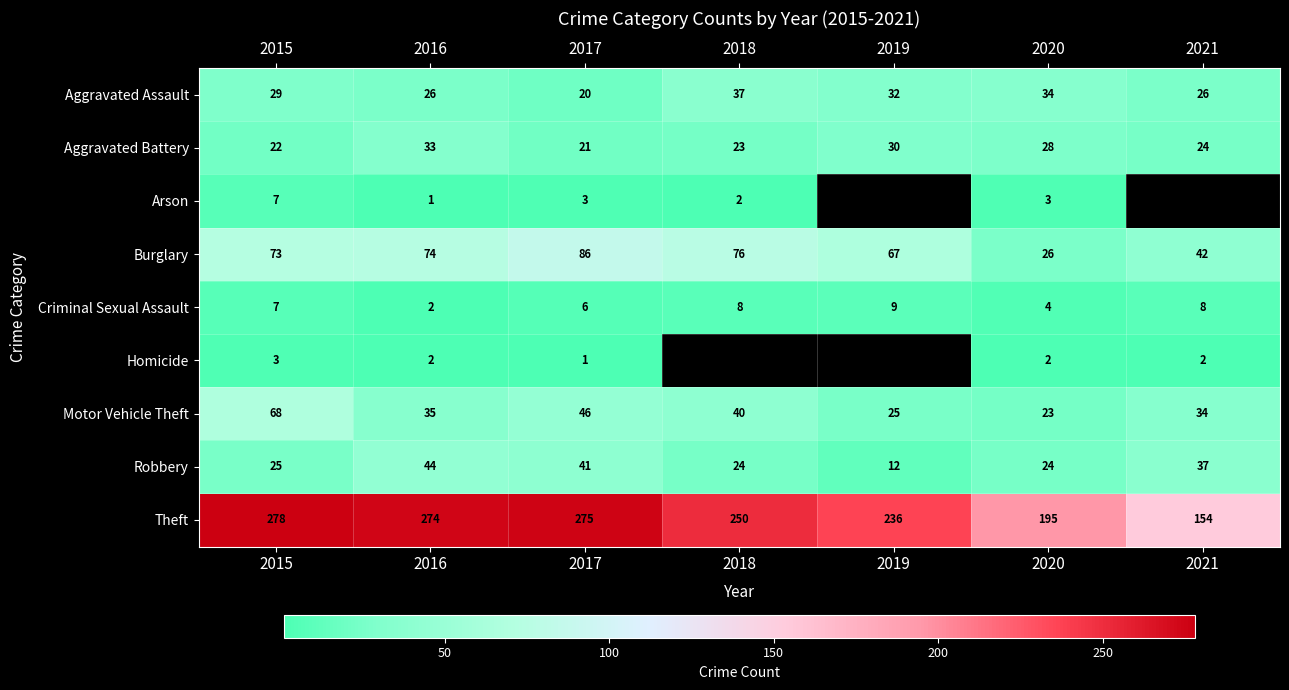

List the labels in order of Burglary value, largest first.

2017, 2018, 2016, 2015, 2019, 2021, 2020